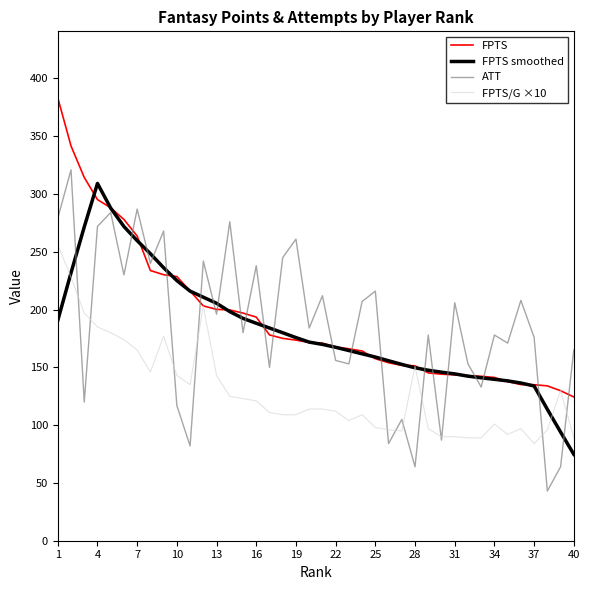

Rank the series by their maximum value, from lowest to highest.

FPTS/G ×10, FPTS smoothed, ATT, FPTS